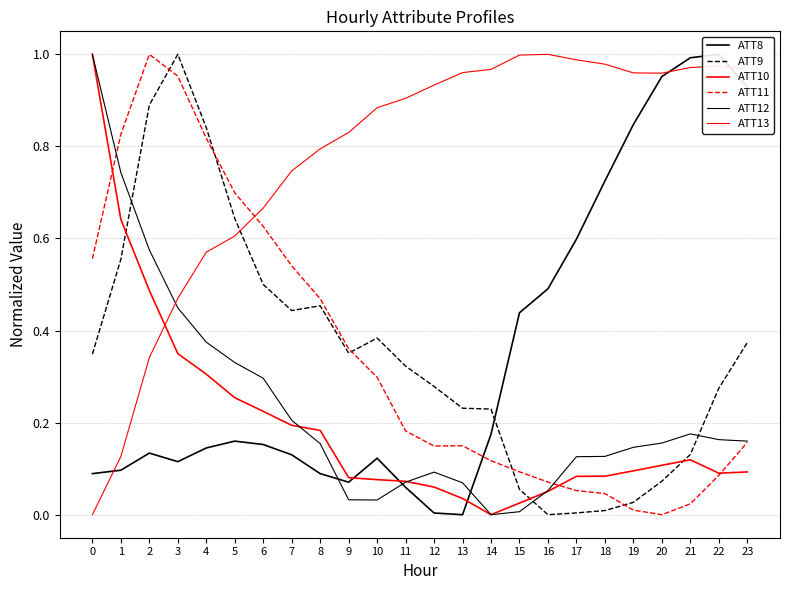

Which category has the lowest value in the ATT11 series?

20